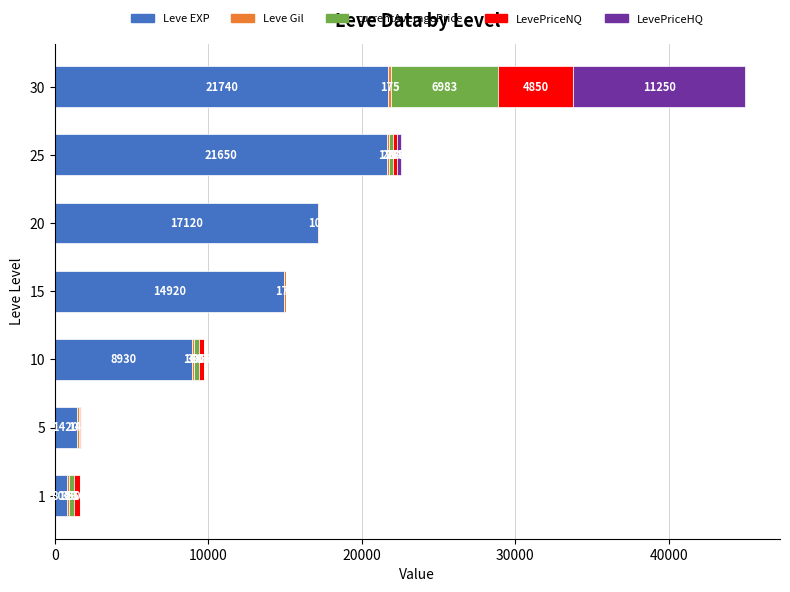

Read the Leve EXP value at 25, to the nearest 10.

21650